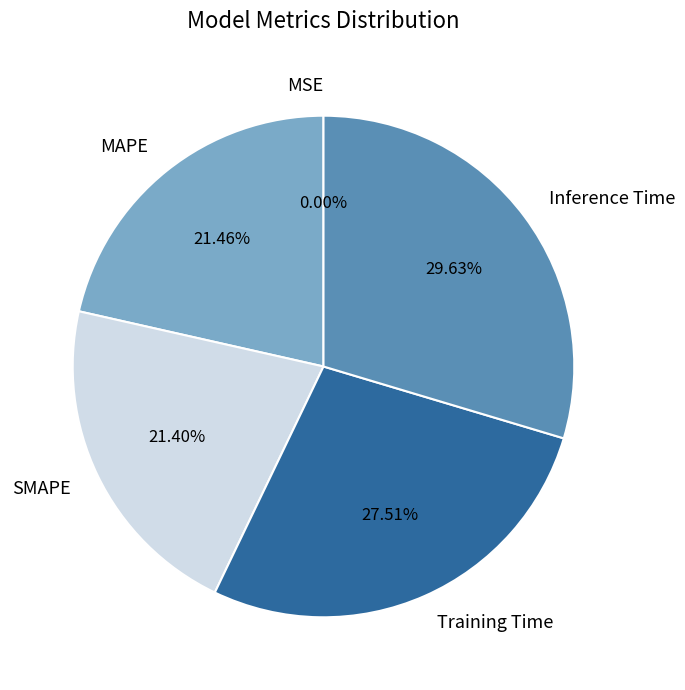

The SMAPE slice represents 21% of the pie. True or false?

True